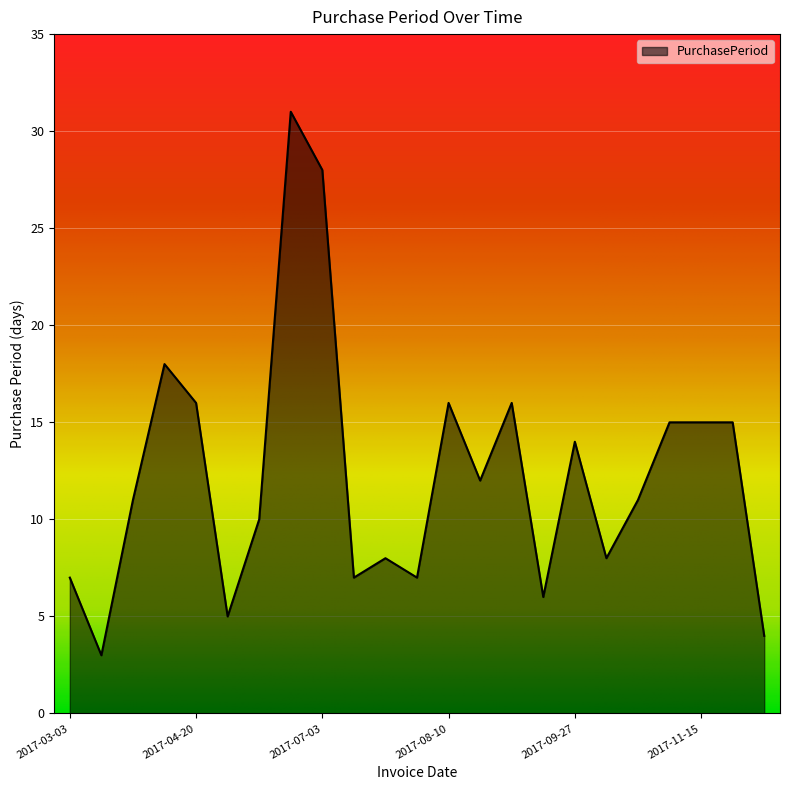

What is the difference between the maximum and minimum values?

28